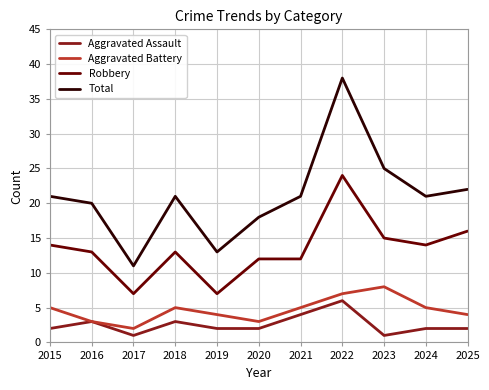

True or false: Aggravated Battery and Robbery cross at least once.

False